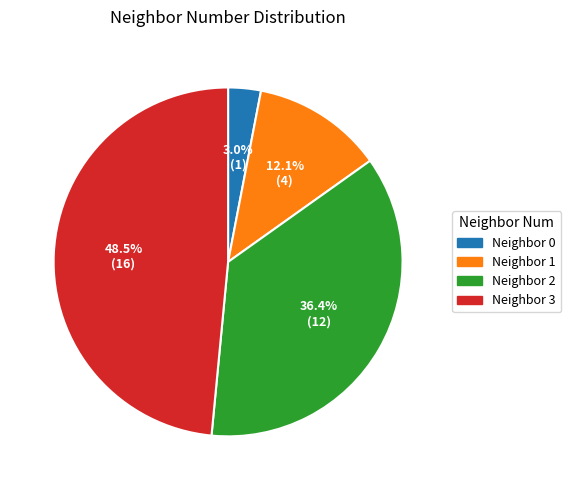

Rank the categories by value from lowest to highest.

Neighbor 0, Neighbor 1, Neighbor 2, Neighbor 3